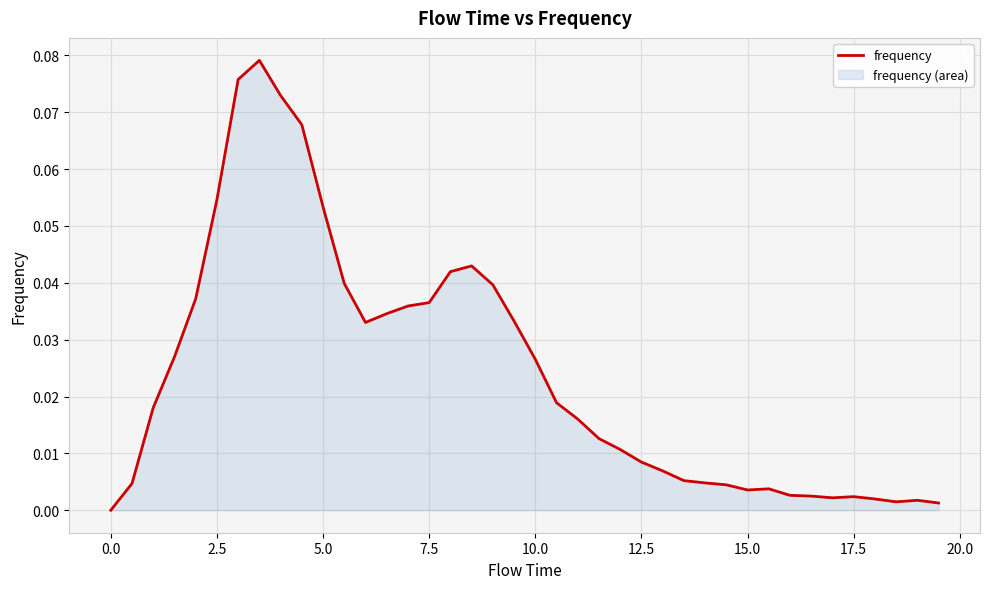

What is the greatest value displayed?

0.1